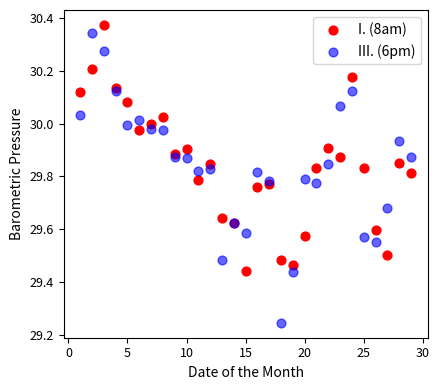

What is the X range (max minus min) for the scatter plot?

28.0